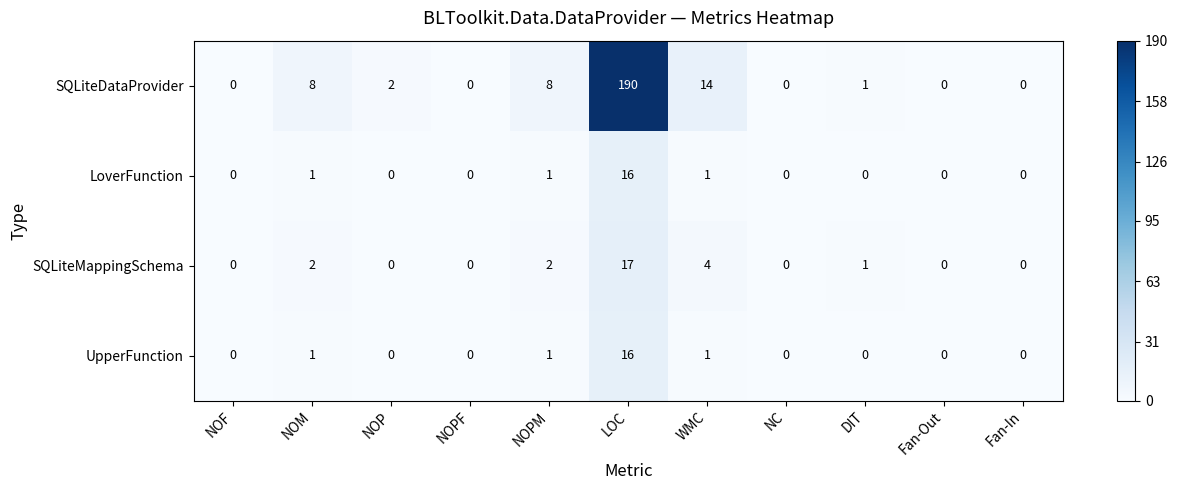

At how many categories does at least one series exceed 89?

1